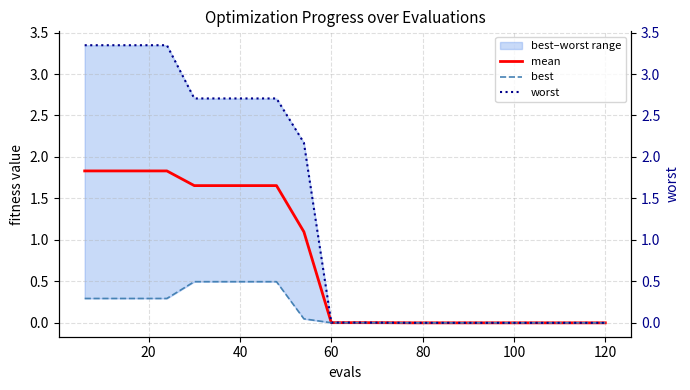

What is the maximum value shown in the chart?

3.3